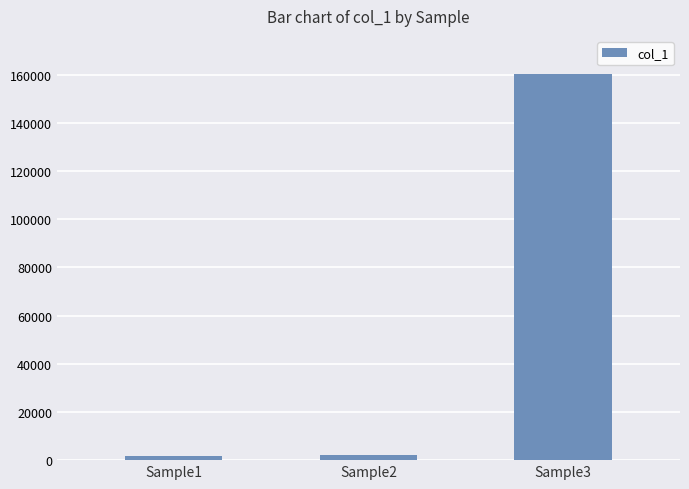

What is the smallest value displayed?

1800